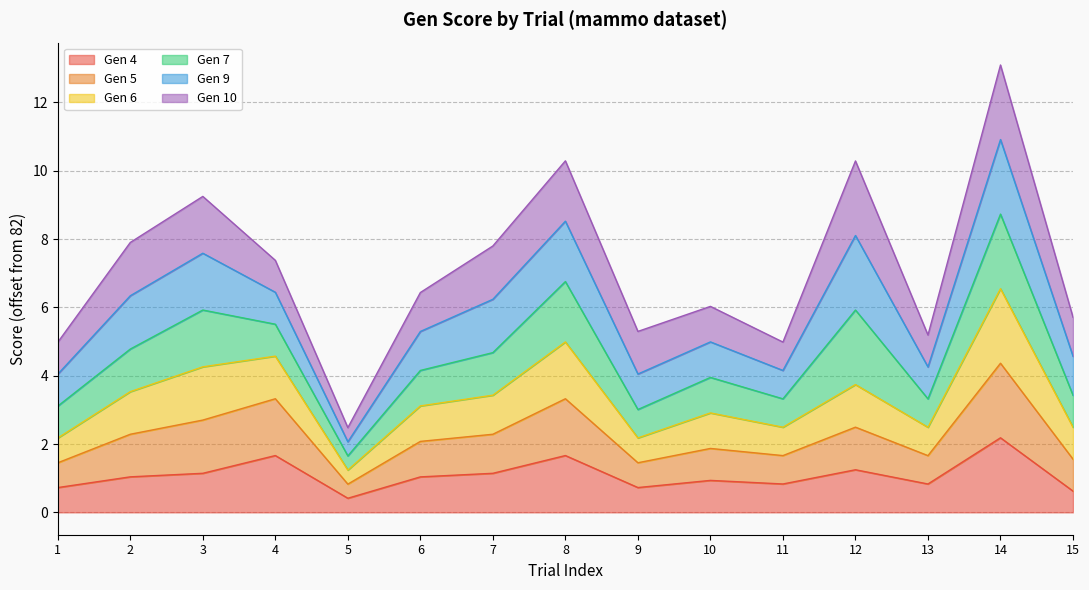

At which category does Gen 4 reach its first local valley?

5